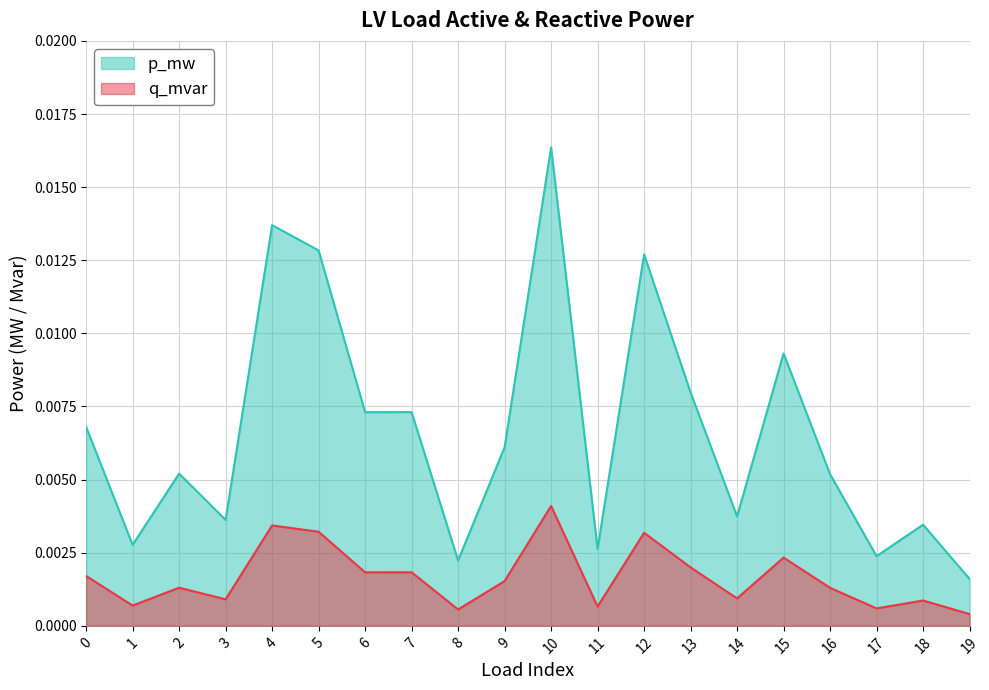

Which category has the lowest value in the p_mw series?

19